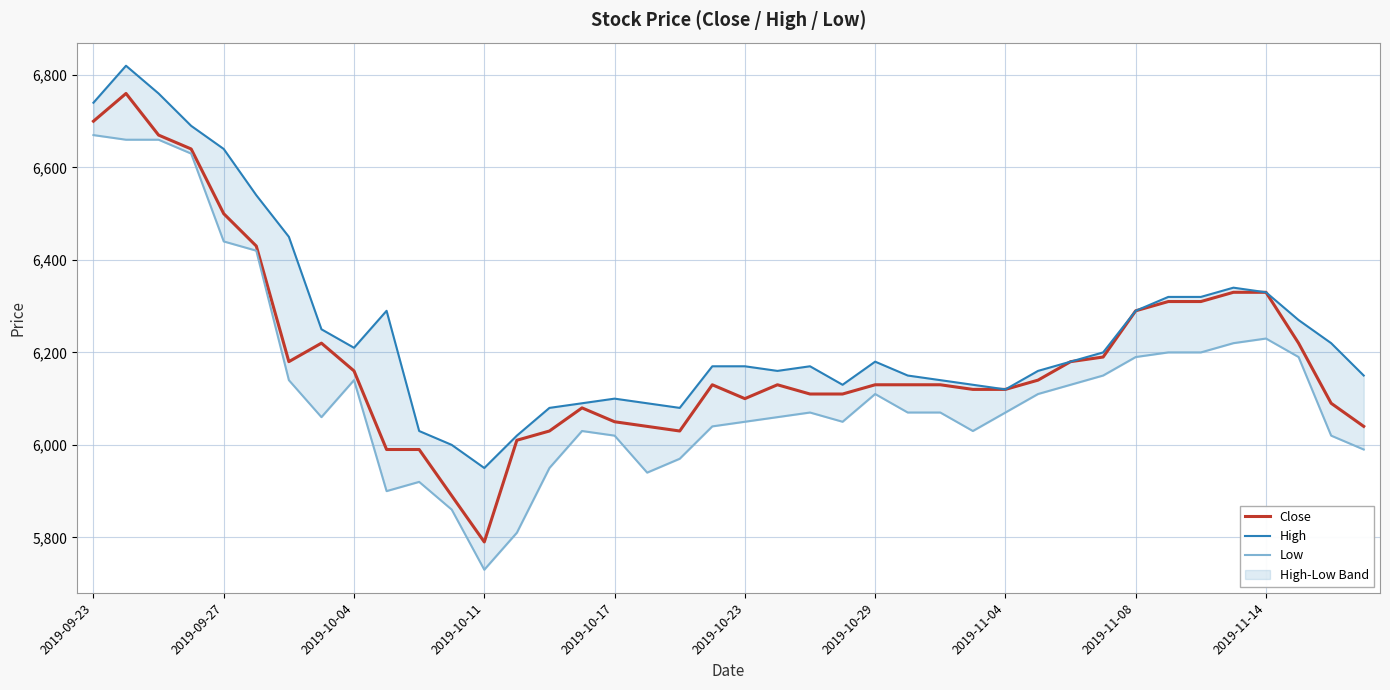

List the series in order of their peak value, highest first.

High, Close, Low